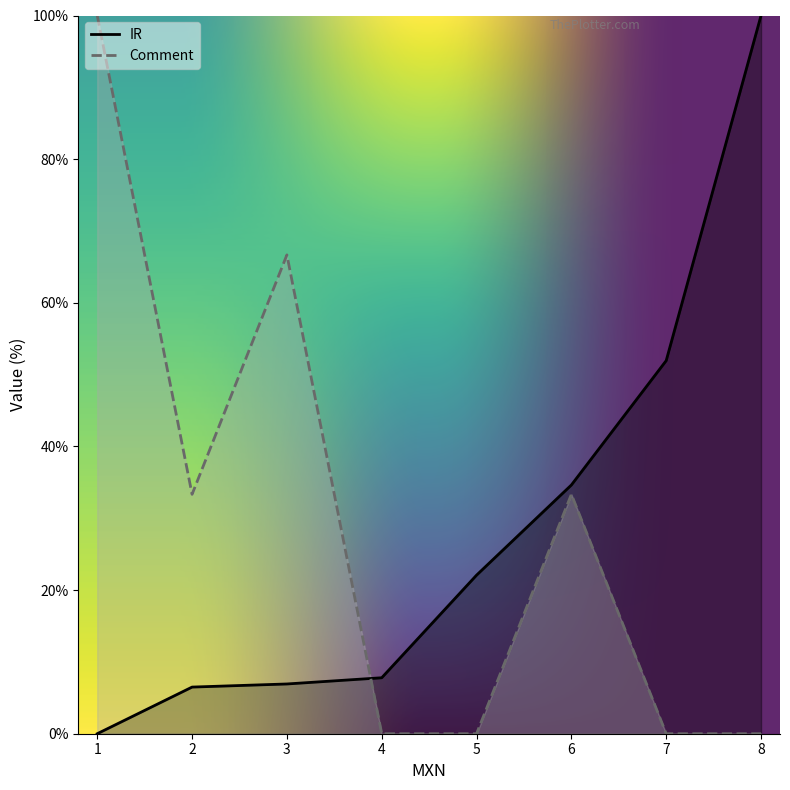

Where do IR and Comment first cross each other?

3 and 4